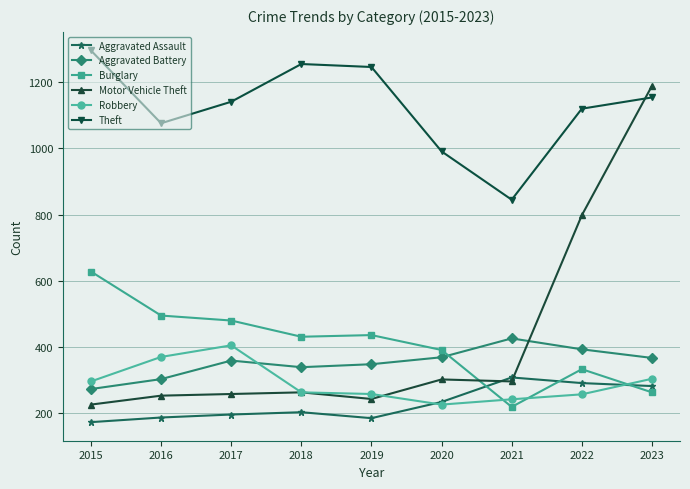

What is the maximum value for Aggravated Assault?

308